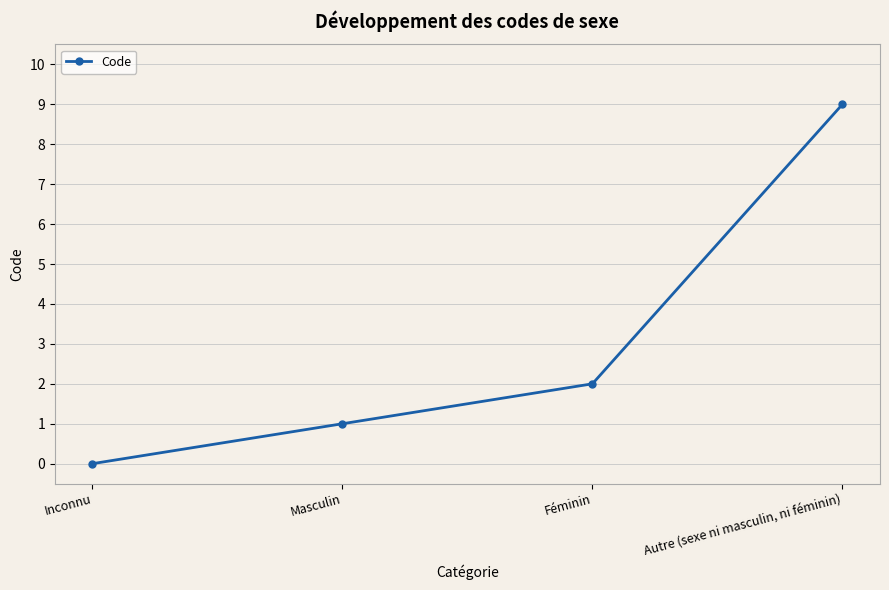

The value at Inconnu is 3. True or false?

False